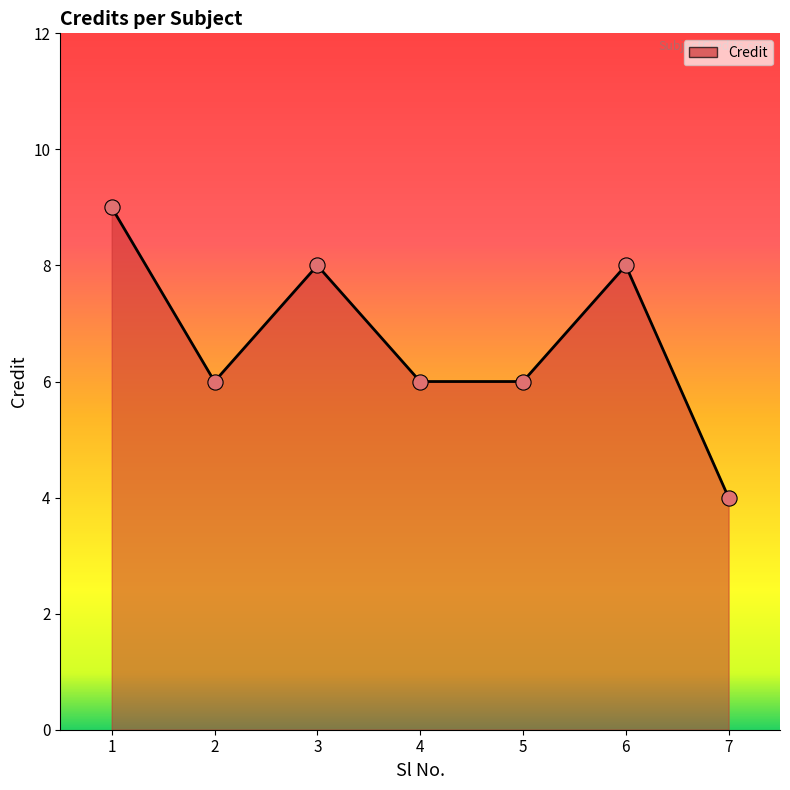

Approximately how many times larger is the value at 3 compared to 6?

1.0